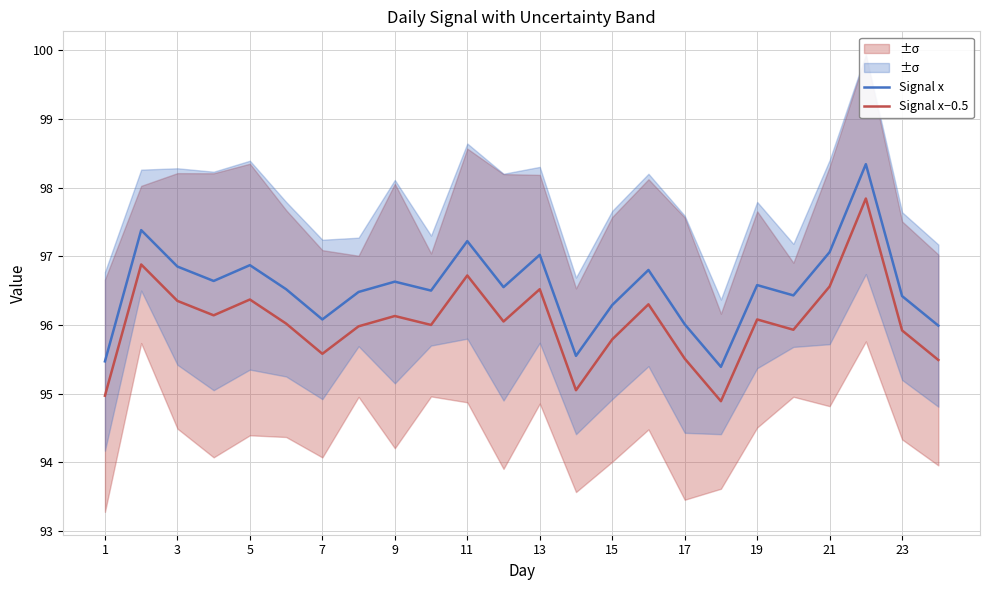

What is the difference between the Signal x values at 3 and 13?

0.2